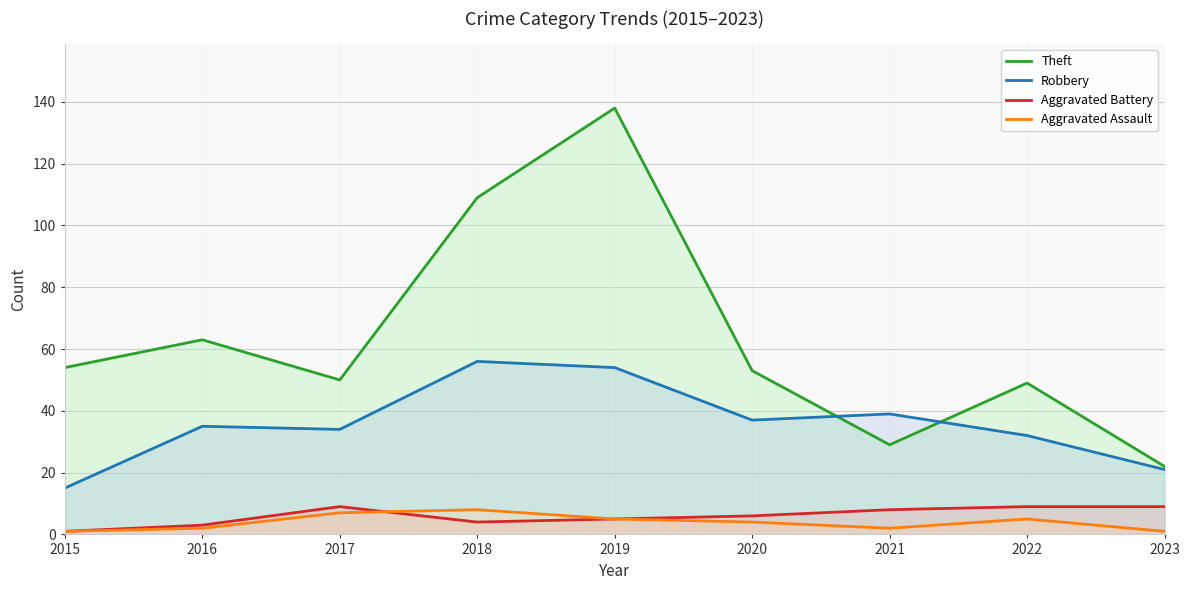

What is the value of the Robbery point at the 6th from the left?

37